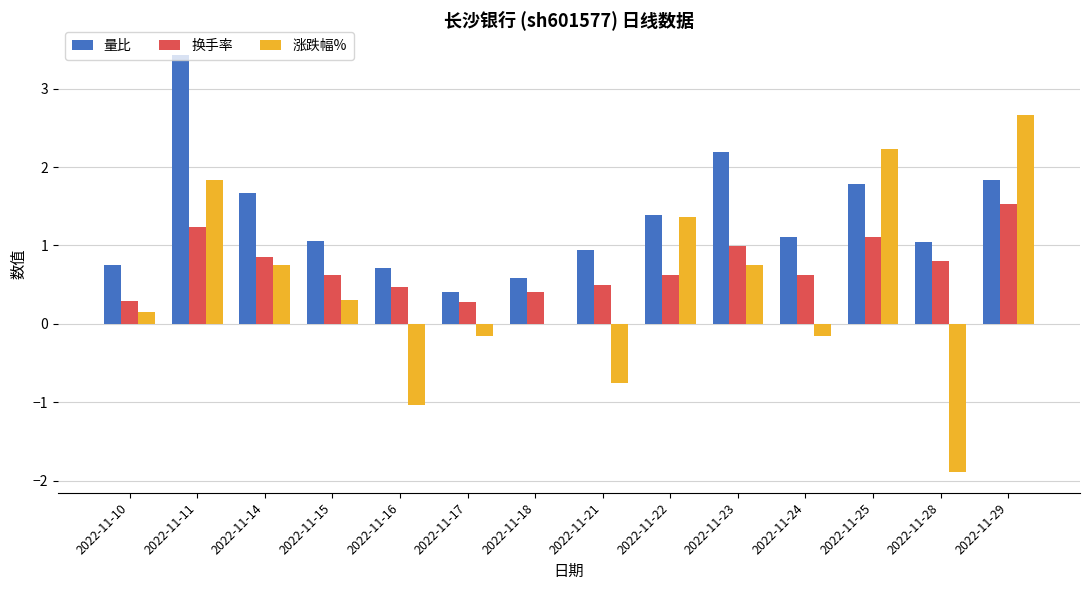

Is it true that 量比 equals 1.6 at 2022-11-21?

False